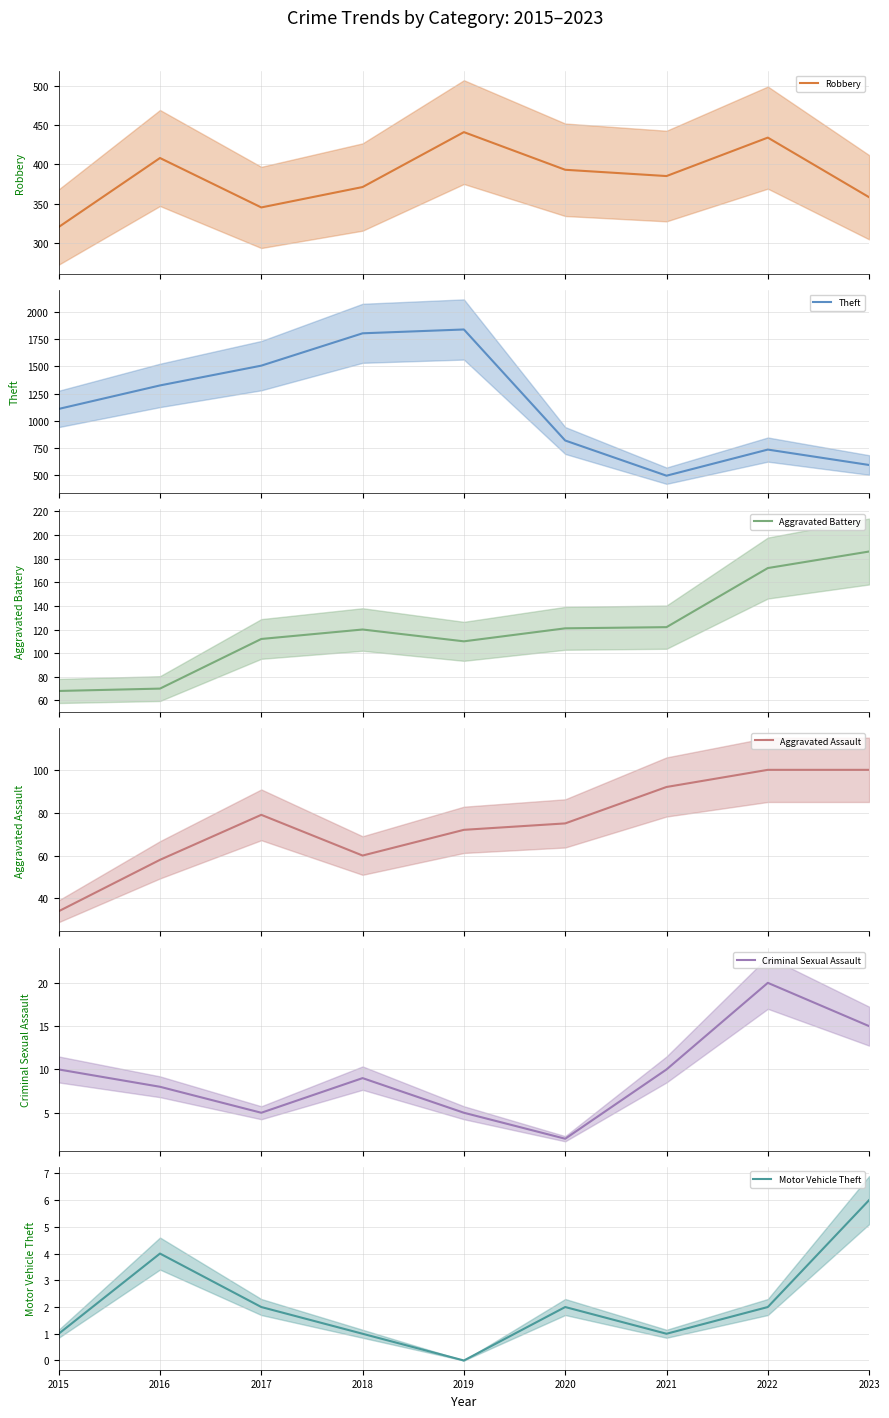

How many interior local valleys does the Aggravated Battery series have?

1